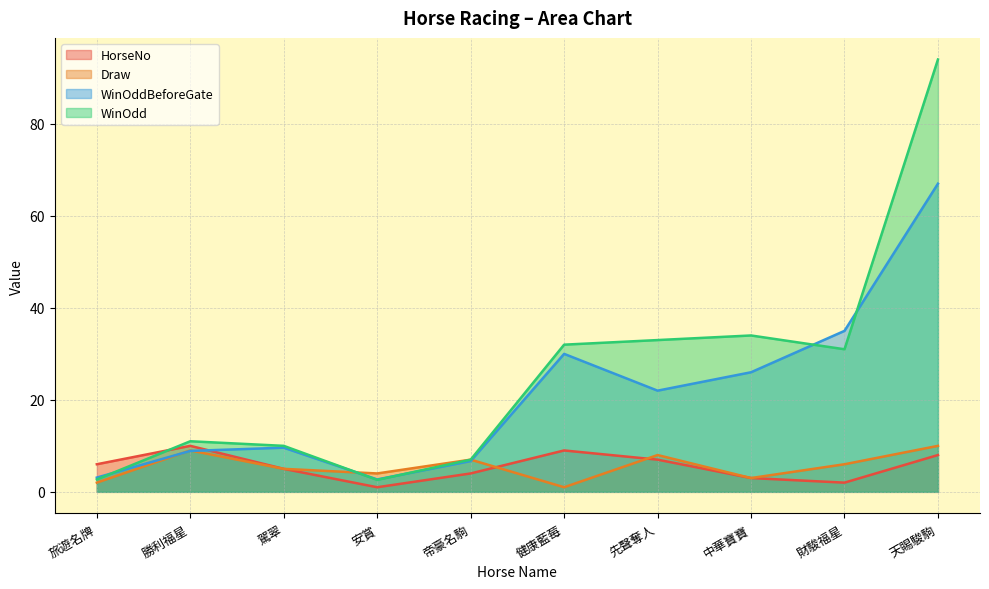

The WinOdd series shows 56.6 at 中華寶寶. True or false?

False